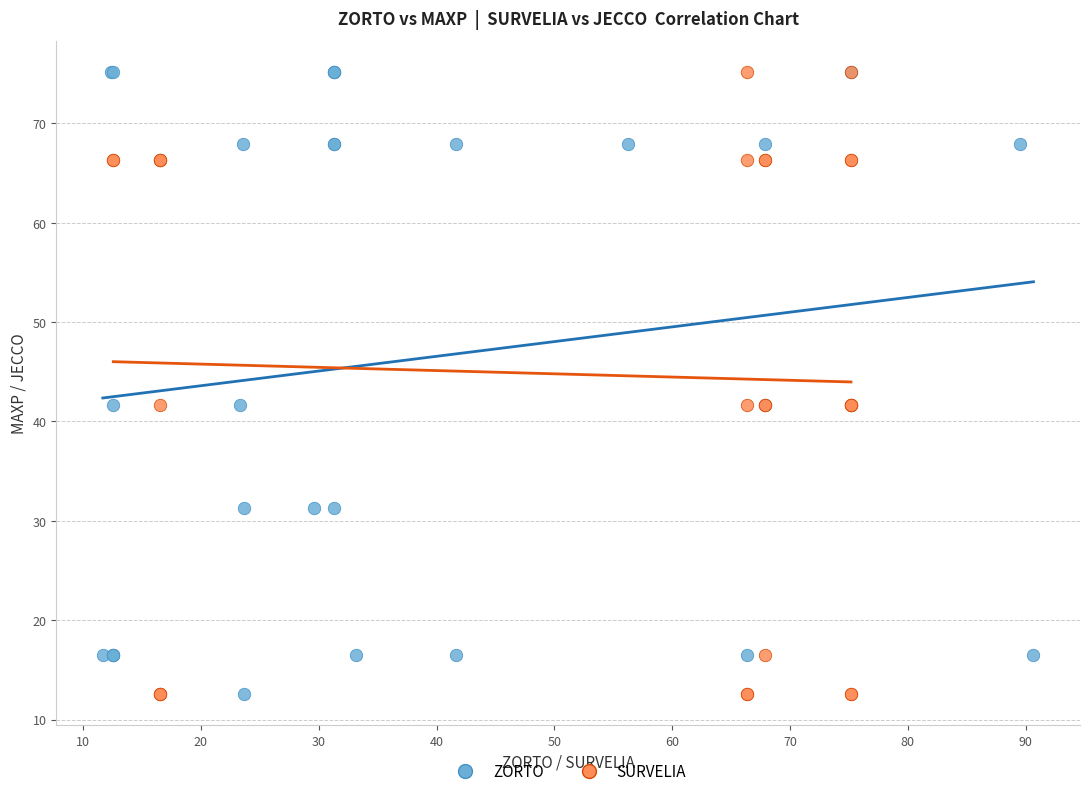

What are all the series names shown in the legend?

ZORTO, SURVELIA